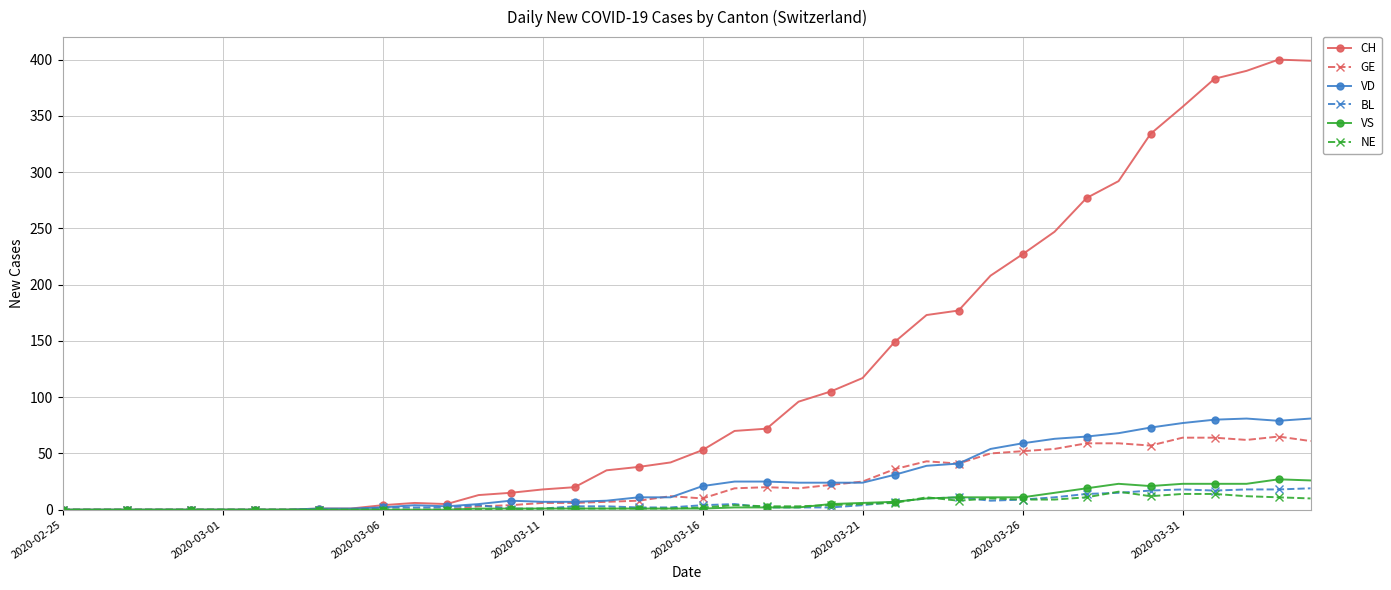

How many values in the CH series are below 53?

20